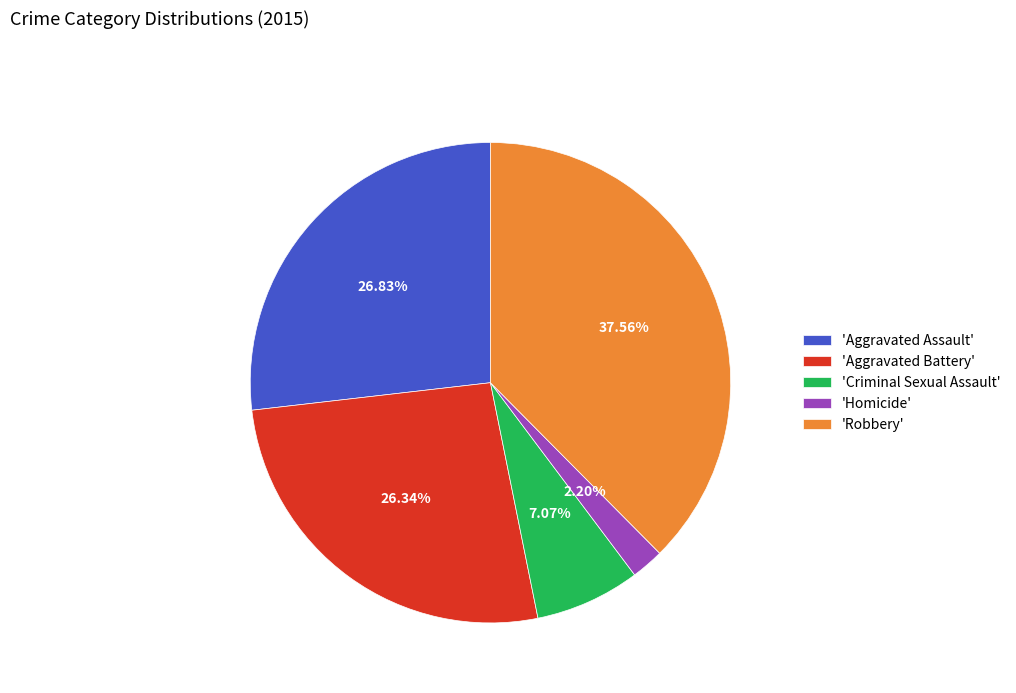

Approximately how many times larger is the value at 'Criminal Sexual Assault' compared to 'Aggravated Assault'?

0.3